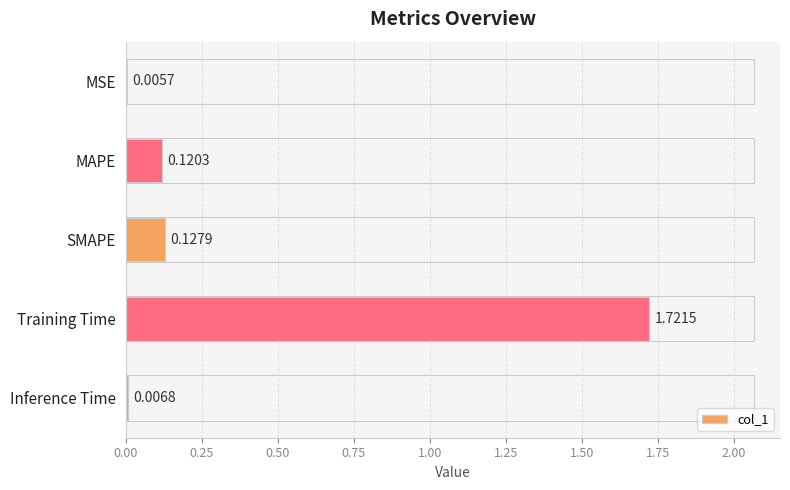

At which category does the chart reach its peak across all series?

Training Time